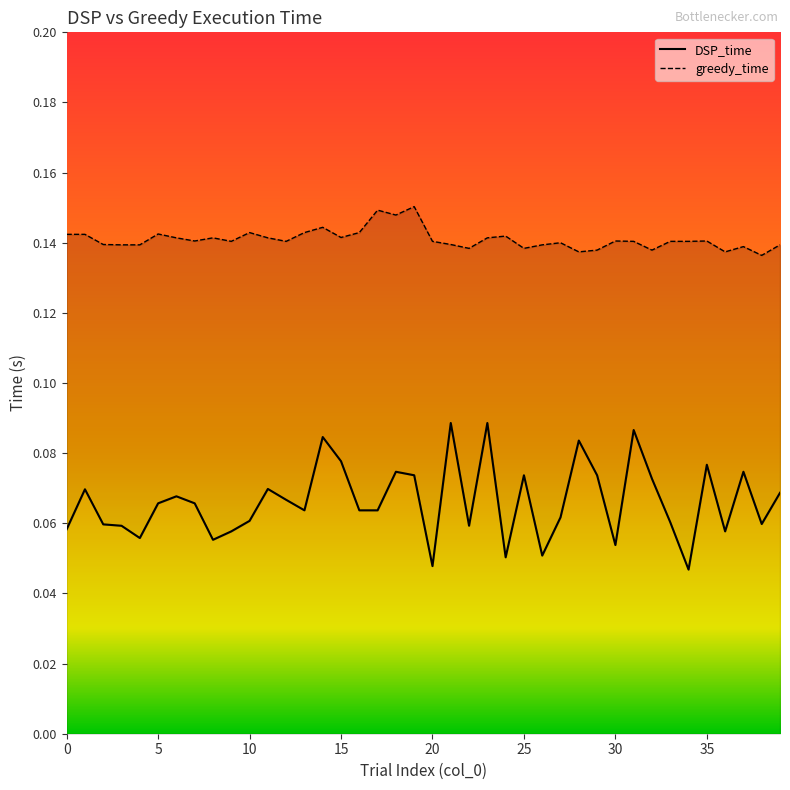

True or false: DSP_time and greedy_time cross at least once.

False